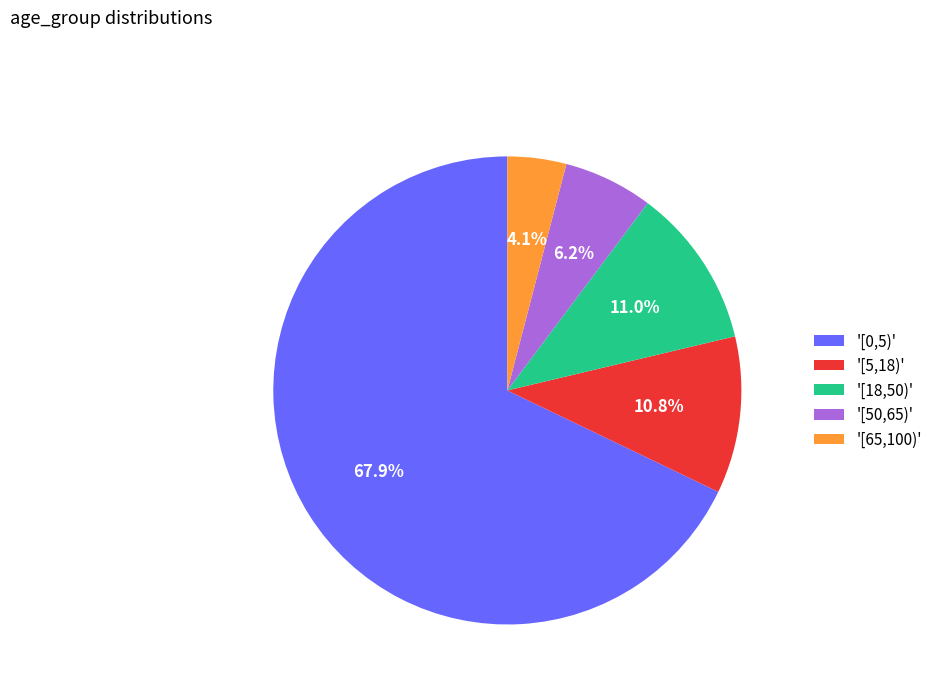

Does any single category account for the majority?

Yes